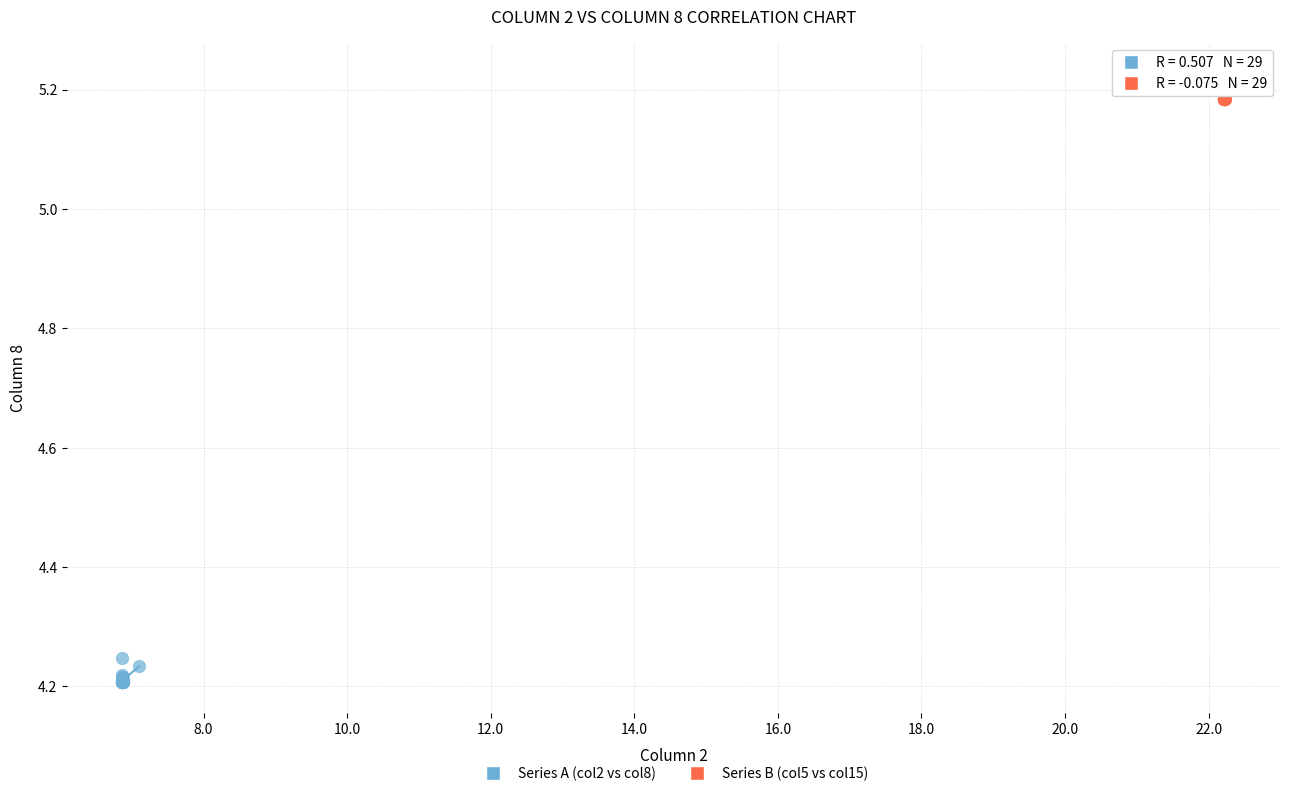

Which series contains the lowest Y value?

Series A (col2 vs col8)